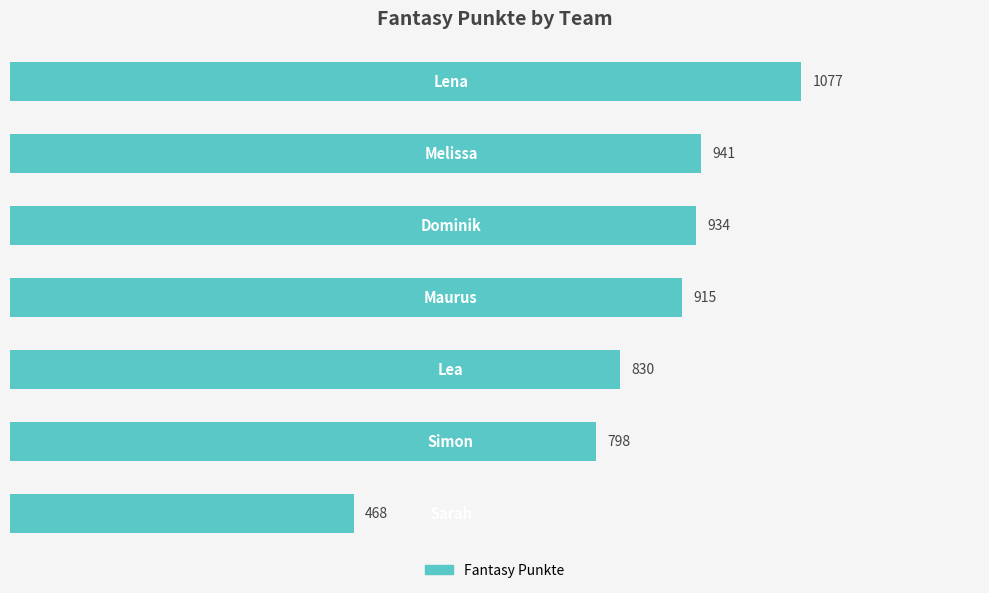

Reading bottom to top, extract all data points from this chart.

468	798	830	915	934	941	1077